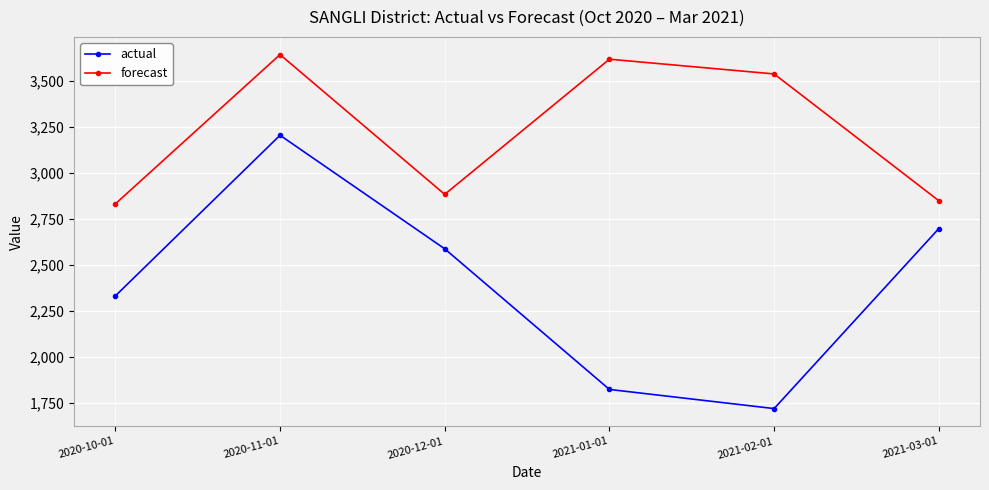

Rank the series by their maximum value, from highest to lowest.

forecast, actual